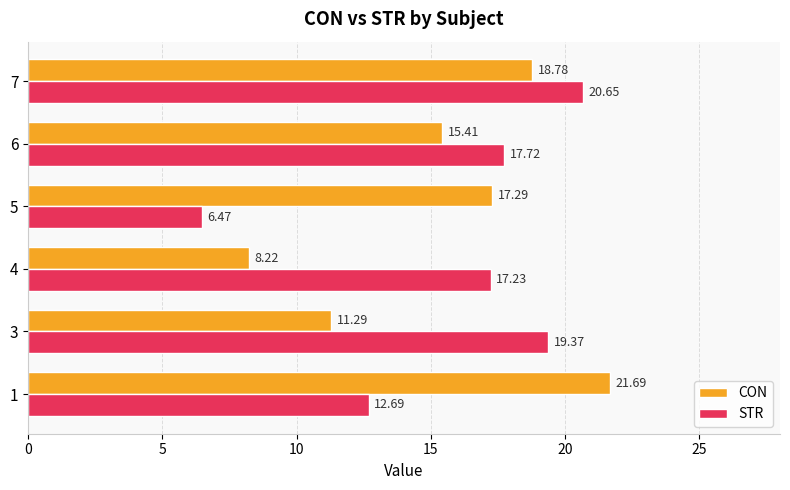

At how many categories does at least one series exceed 21?

1